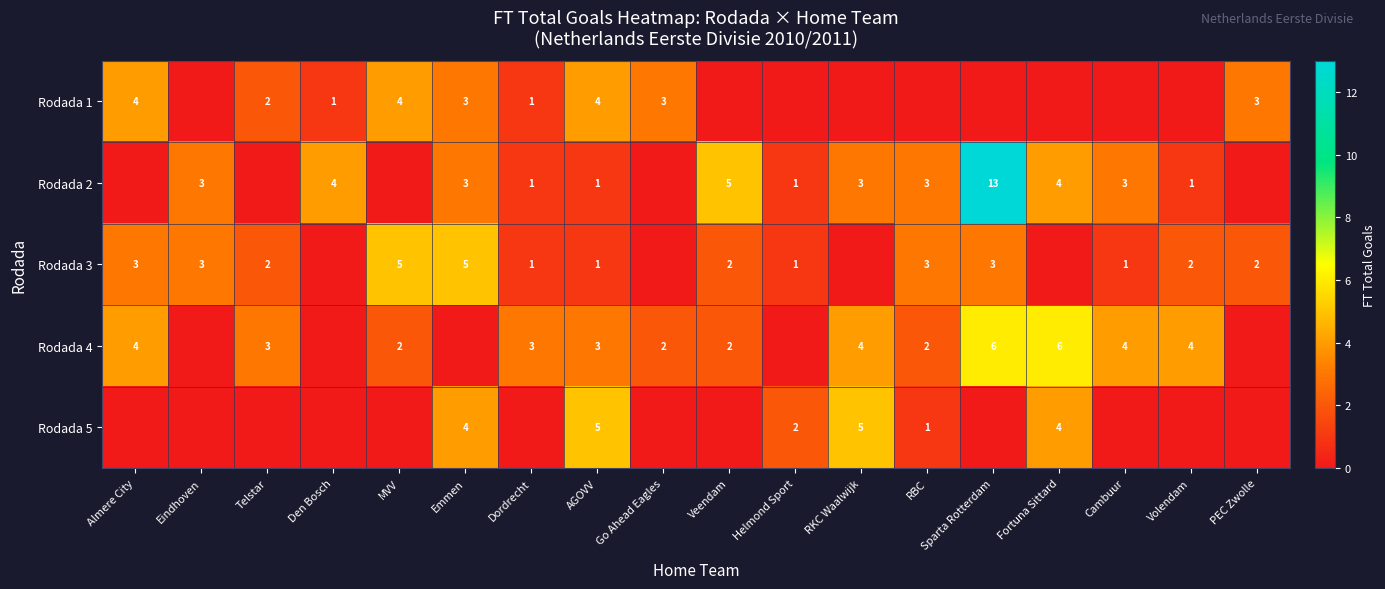

What is the difference between the highest and lowest values at AGOVV?

4